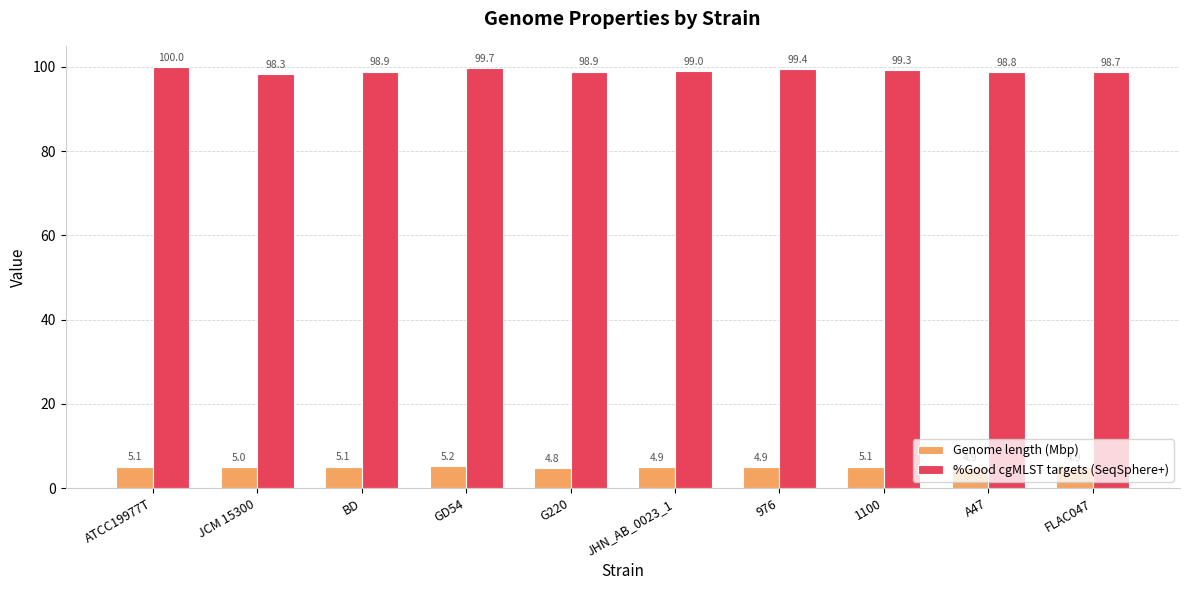

Read the %Good cgMLST targets (SeqSphere+) value at JCM 15300.

98.3